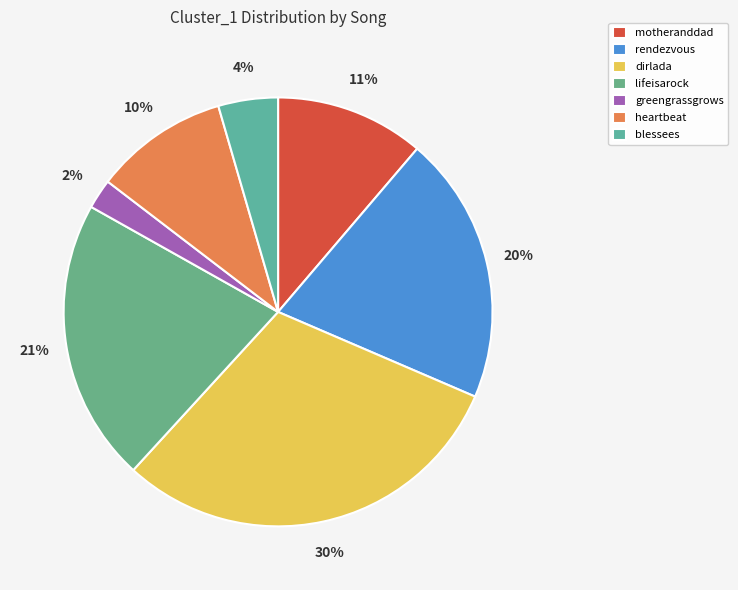

Which slice is the largest?

dirlada